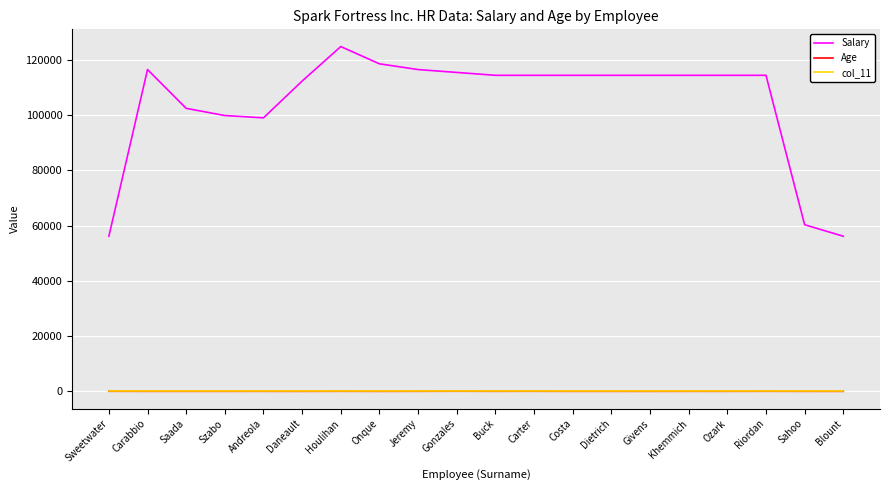

Which series has the widest spread of values?

Salary